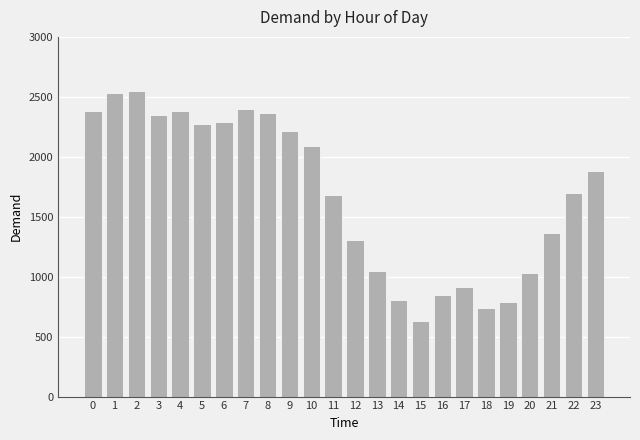

Reading left to right, what are all the values shown in this chart?

0=2385	1=2528	2=2545	3=2349	4=2385	5=2274	6=2288	7=2402	8=2364	9=2215	10=2092	11=1683	12=1306	13=1049	14=804	15=627	16=845	17=916	18=738	19=785	20=1031	21=1366	22=1700	23=1885